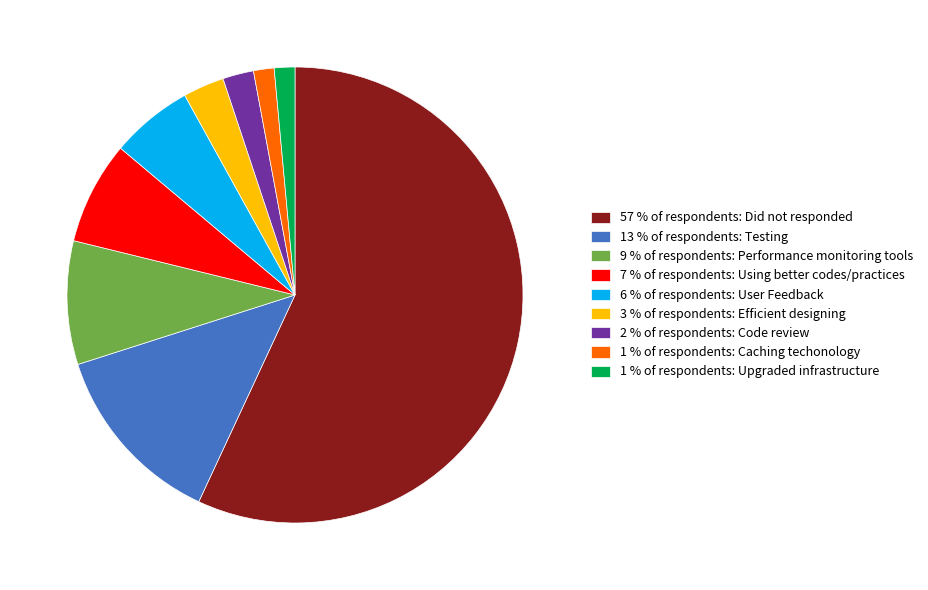

Which category accounts for the majority?

57 % of respondents: Did not responded